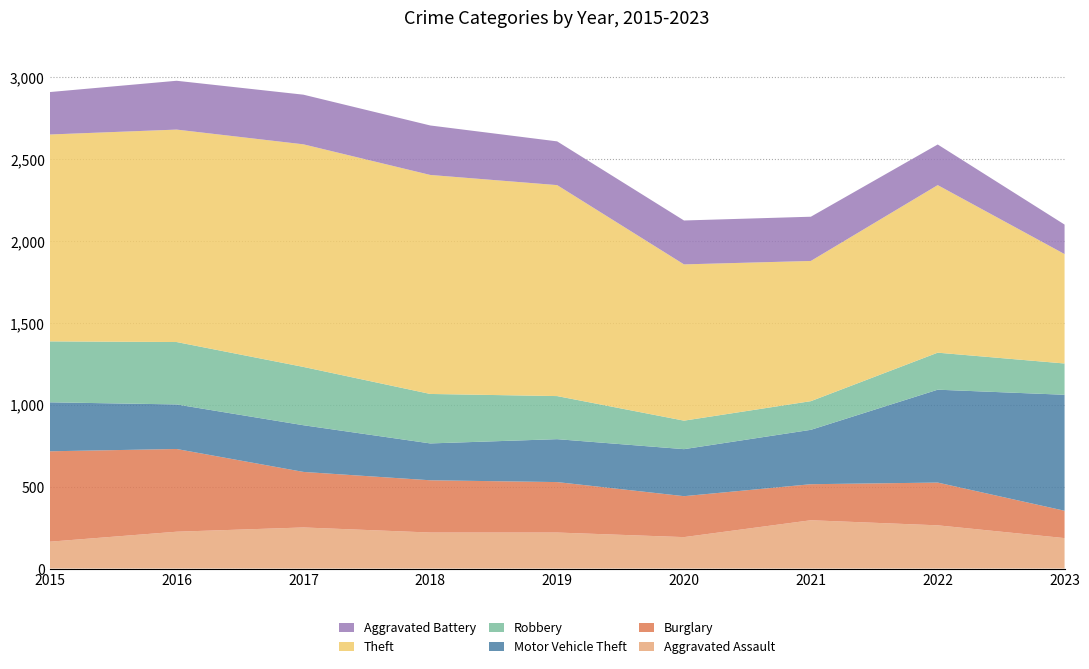

Reading right to left, extract all data points from this chart.

Aggravated Assault: 2023=186	2022=264	2021=295	2020=192	2019=220	2018=220	2017=251	2016=225	2015=164
Burglary: 2023=167	2022=261	2021=220	2020=250	2019=308	2018=319	2017=339	2016=505	2015=552
Motor Vehicle Theft: 2023=708	2022=567	2021=332	2020=287	2019=262	2018=225	2017=285	2016=272	2015=299
Robbery: 2023=191	2022=226	2021=175	2020=174	2019=263	2018=302	2017=356	2016=381	2015=372
Theft: 2023=668	2022=1023	2021=856	2020=954	2019=1288	2018=1337	2017=1359	2016=1297	2015=1263
Aggravated Battery: 2023=180	2022=248	2021=270	2020=268	2019=267	2018=302	2017=303	2016=298	2015=259